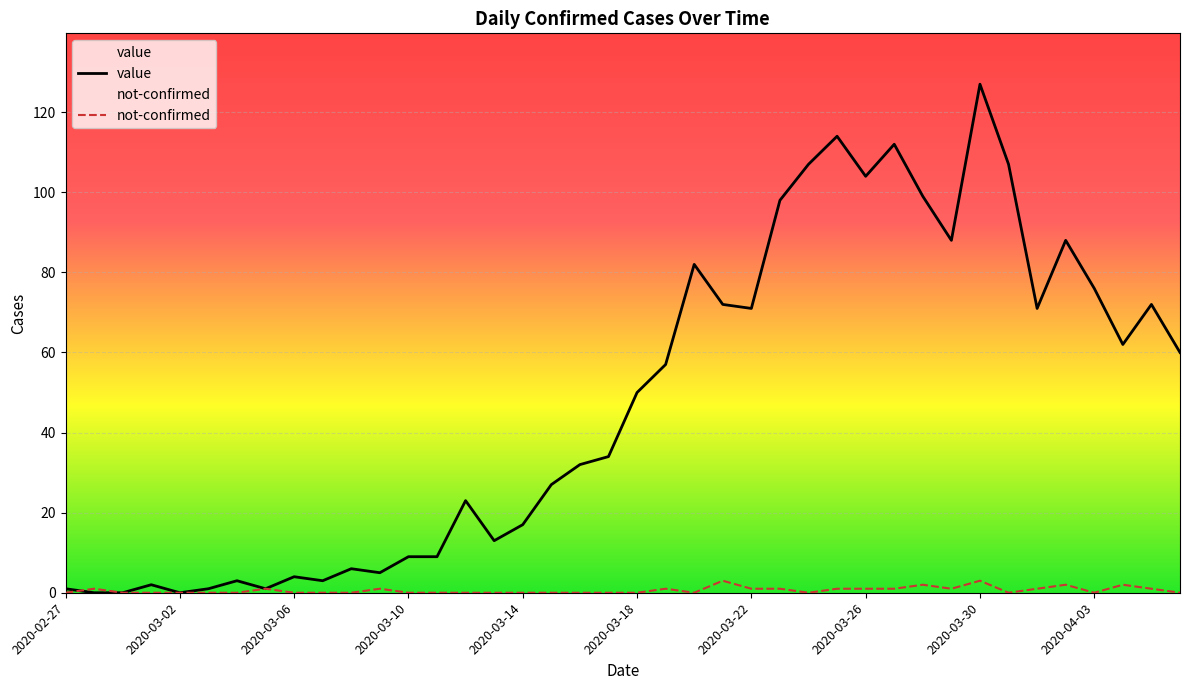

Rank the series by their maximum value, from highest to lowest.

value, not-confirmed